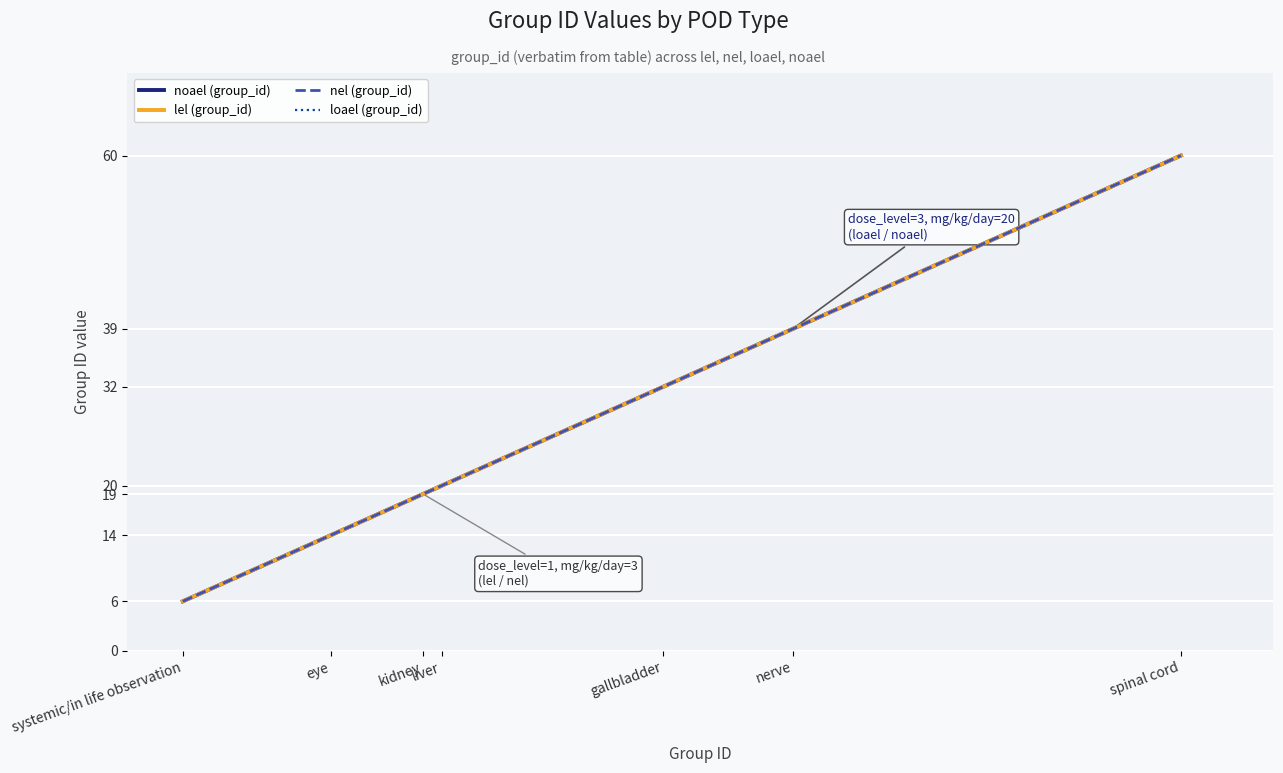

At how many categories does at least one series exceed 42?

1